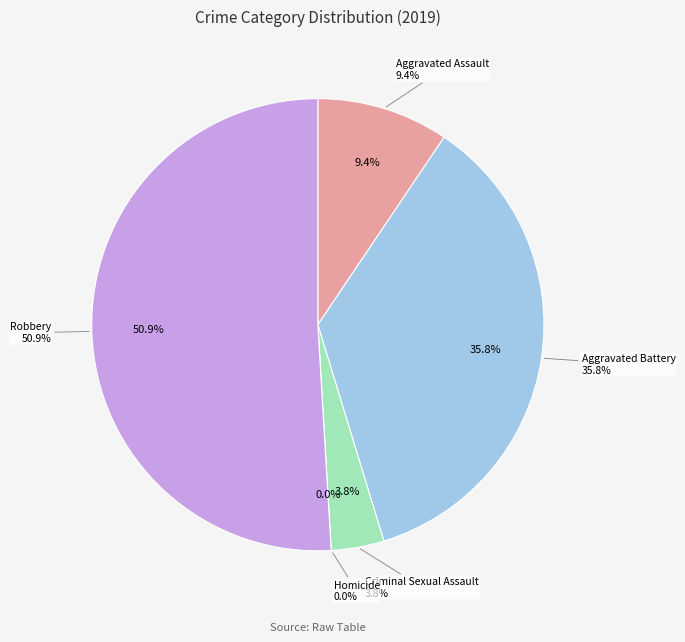

To the nearest percent, what is the combined percentage of Homicide and Aggravated Assault?

9%